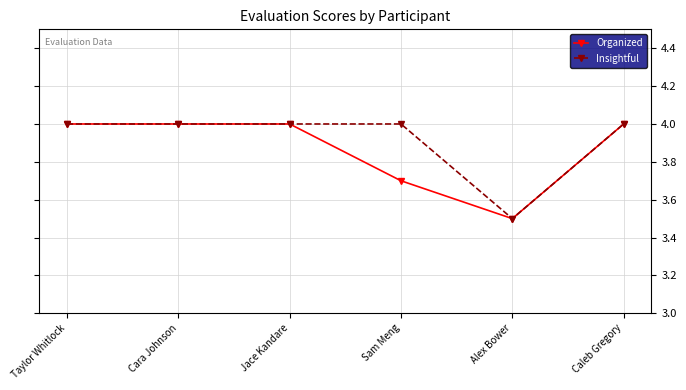

Is the value of Insightful at Taylor Whitlock greater than the value of Organized at Alex Bower?

Yes